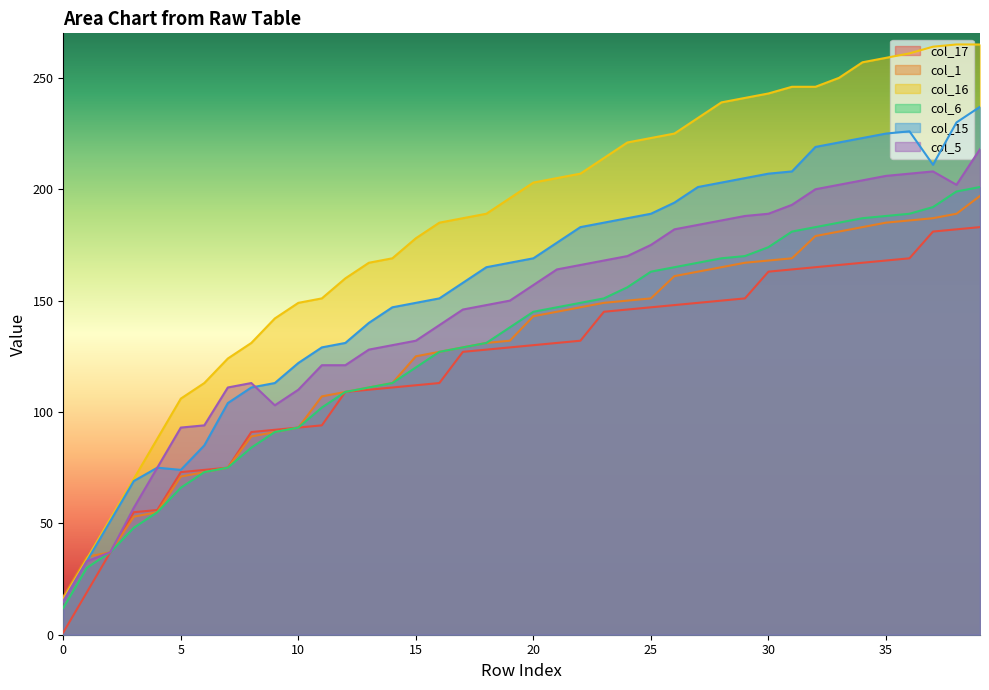

How many times do col_1 and col_15 cross each other?

1